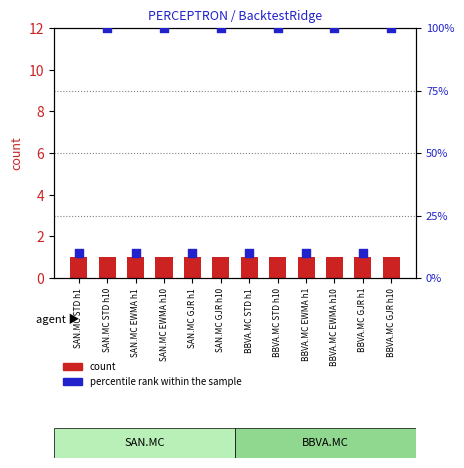

Which series has the largest Y range (max minus min)?

percentile rank within the sample